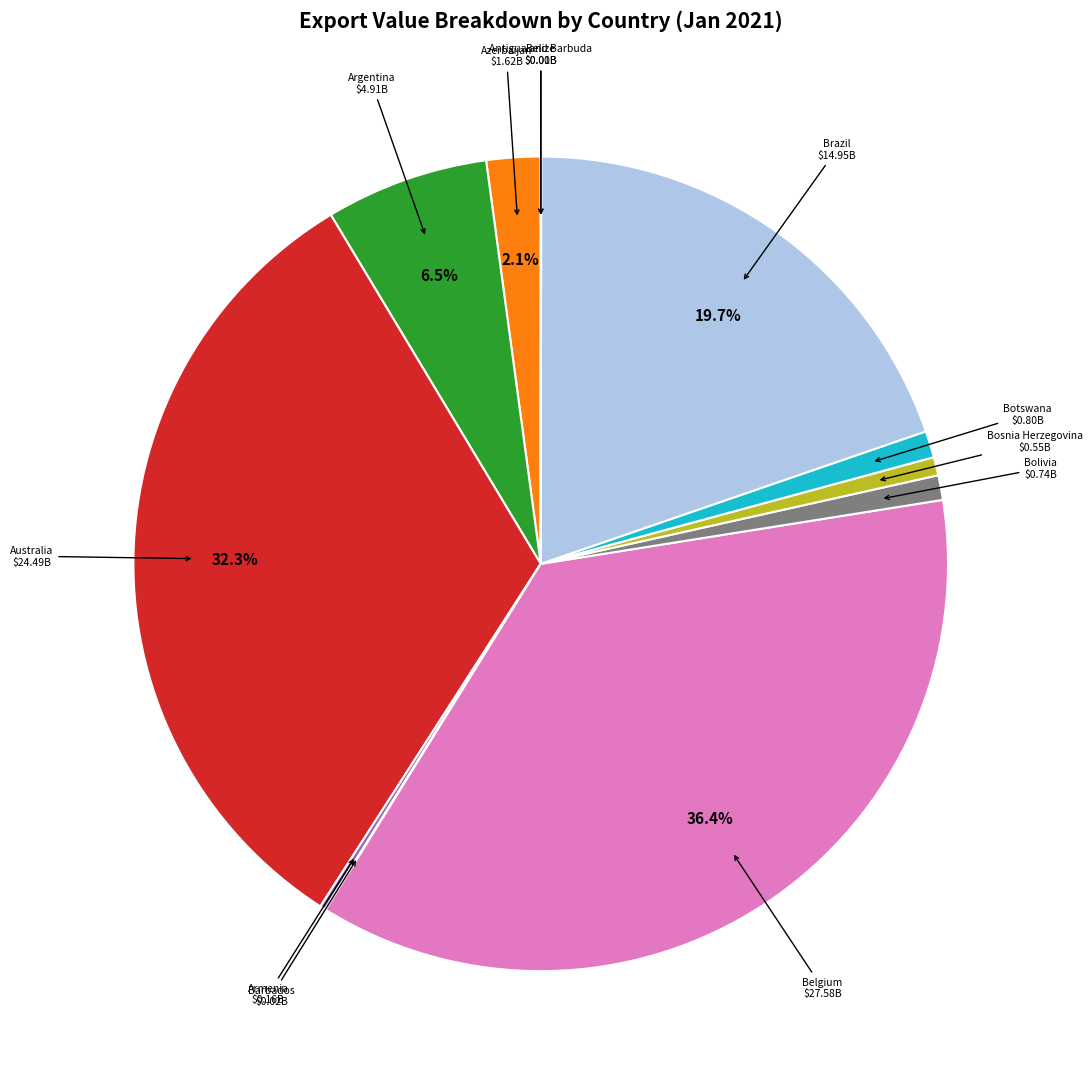

Does any single category account for the majority?

No